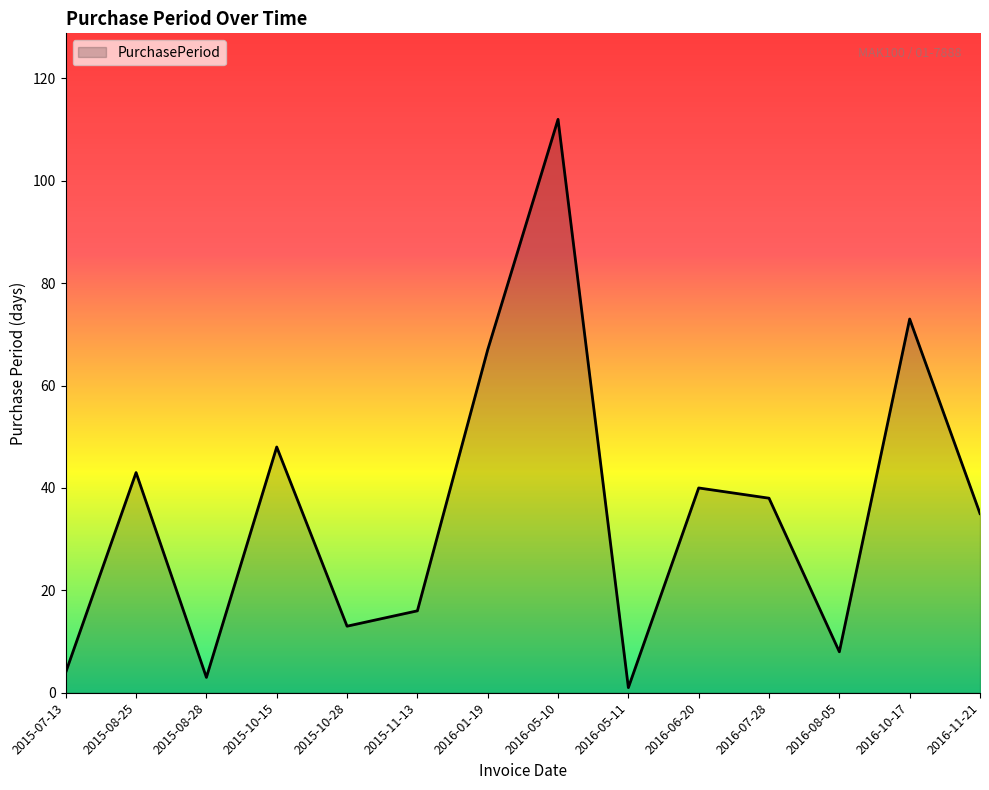

True or false: the data shows 35 at 2016-11-21.

True